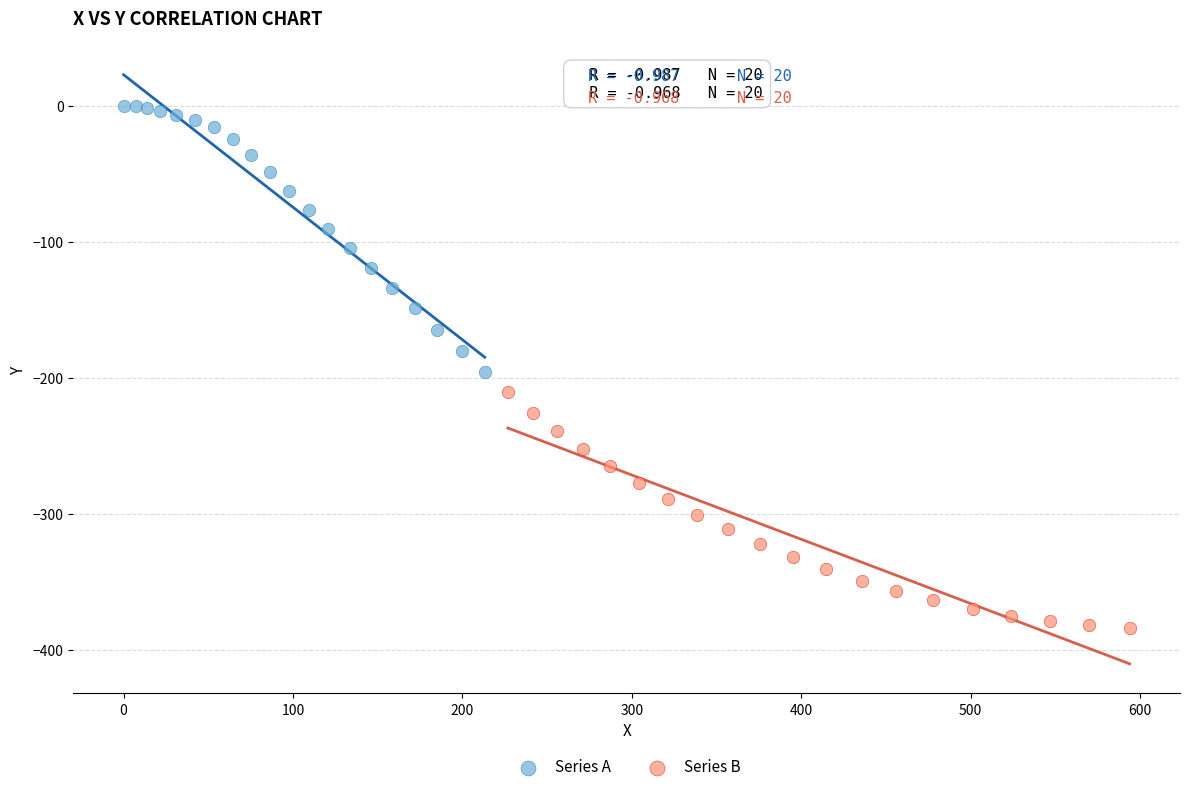

Which series has the largest Y range (max minus min)?

Series A